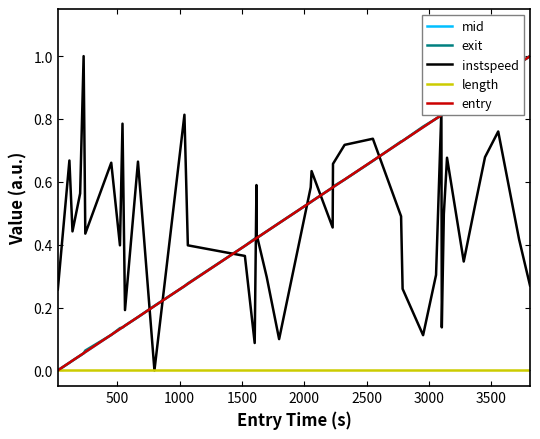

What is the sum of all mid values?

19.6